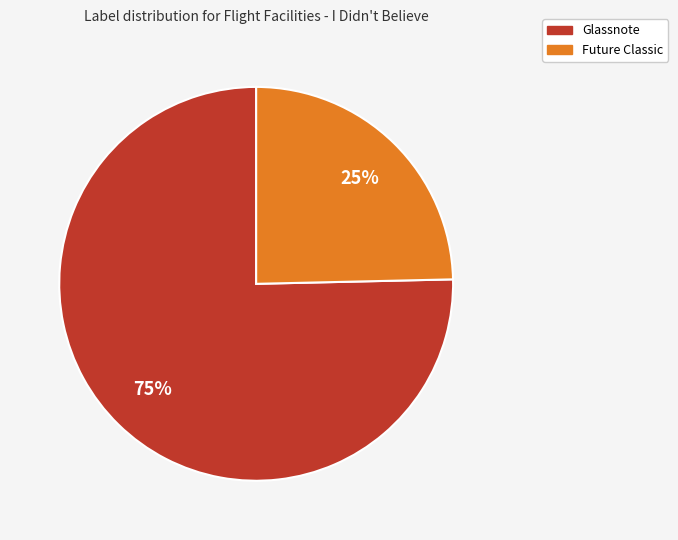

Do Future Classic and Glassnote together represent more than half of the pie?

Yes